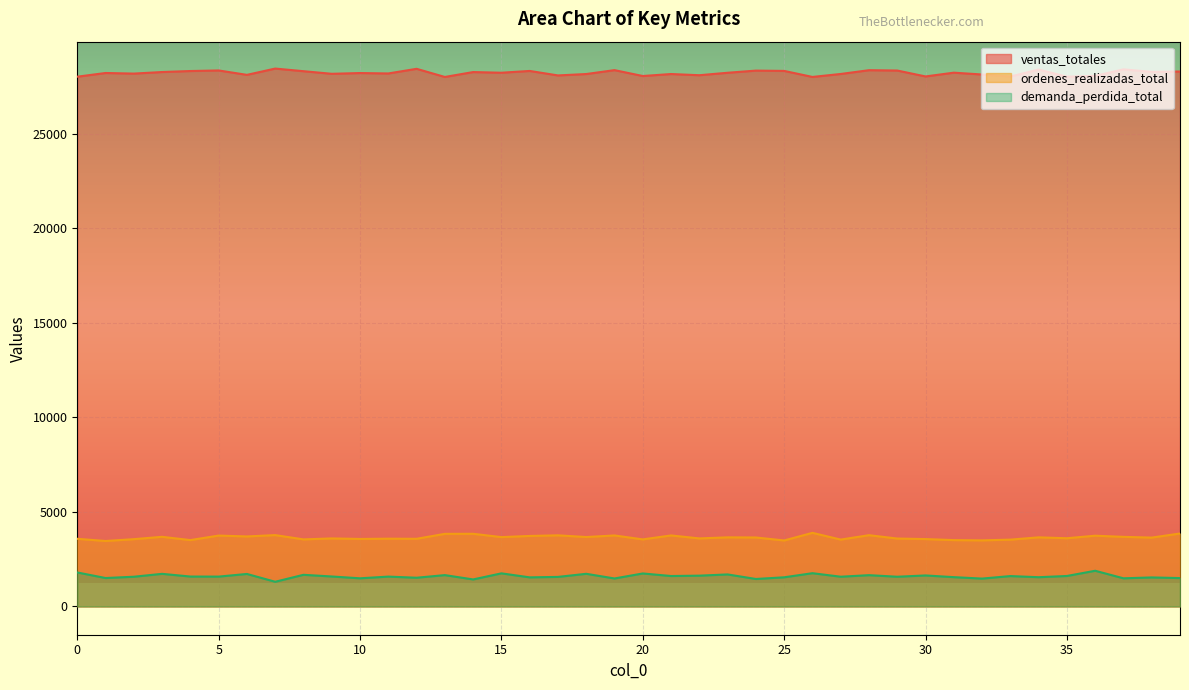

How many interior local valleys does the ordenes_realizadas_total series have?

15